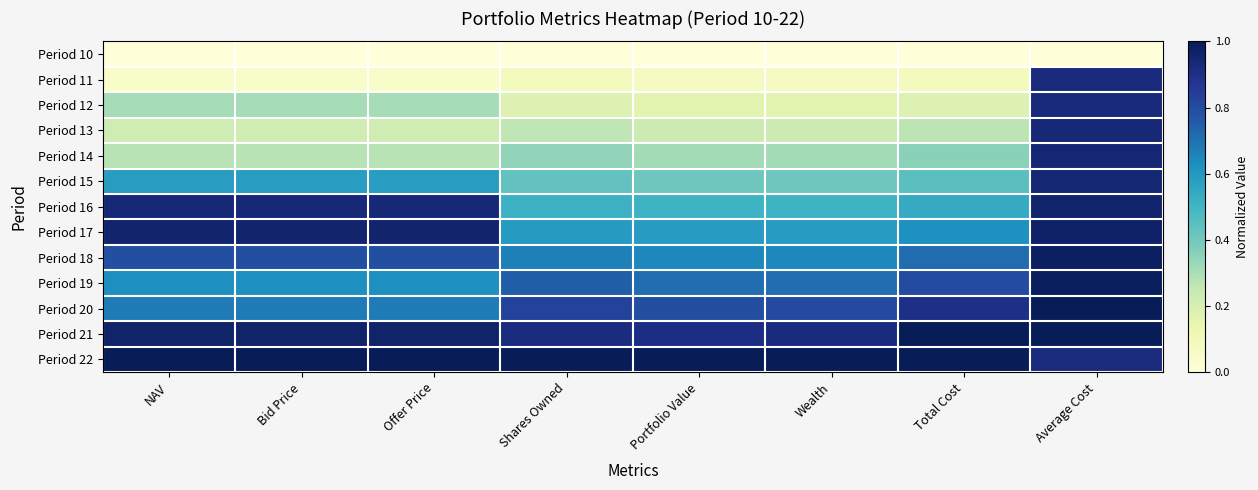

Which has a higher value, Shares Owned or Portfolio Value?

Shares Owned